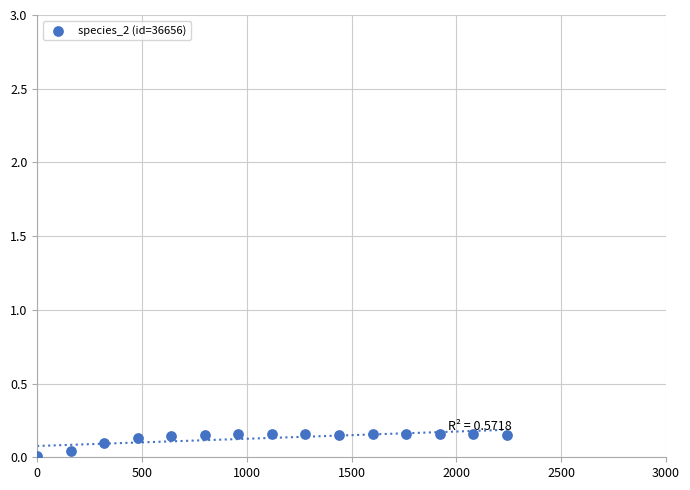

What is the range of X values (max minus min)?

2240.0